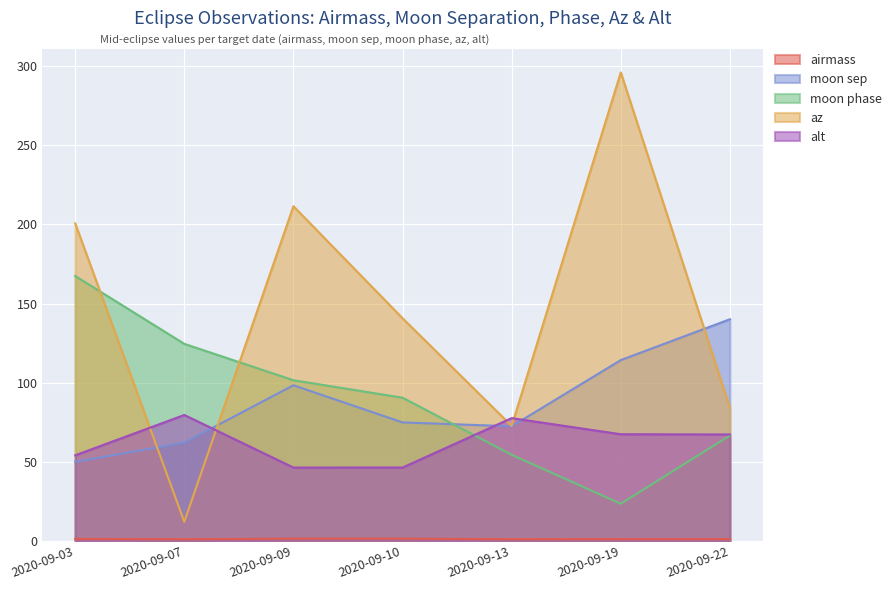

Is it true that az equals 404.7 at 2020-09-19?

False